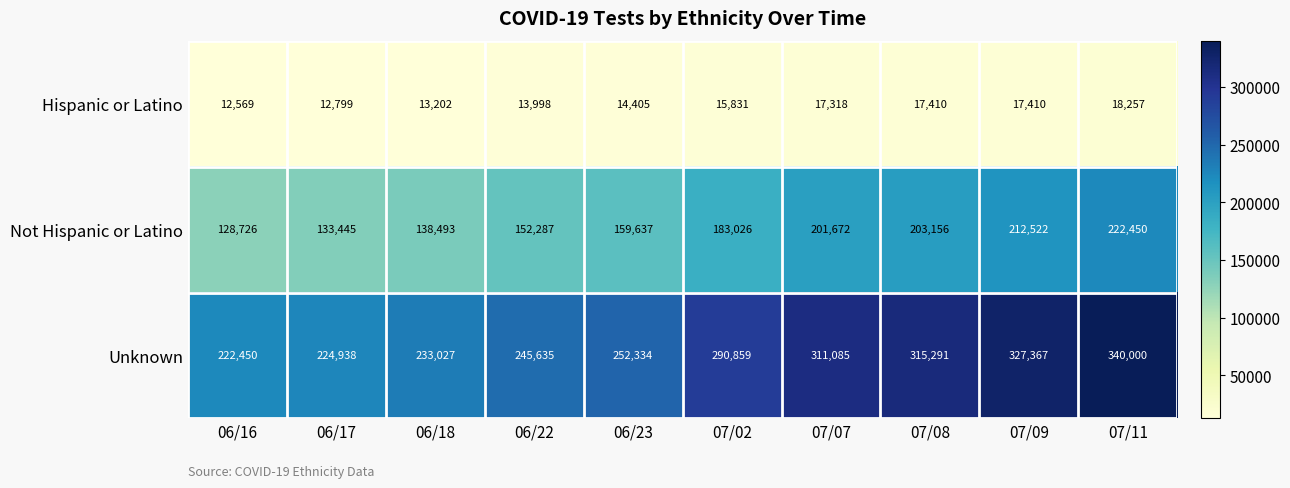

At 06/22, list the series in order from smallest to largest.

Hispanic or Latino, Not Hispanic or Latino, Unknown